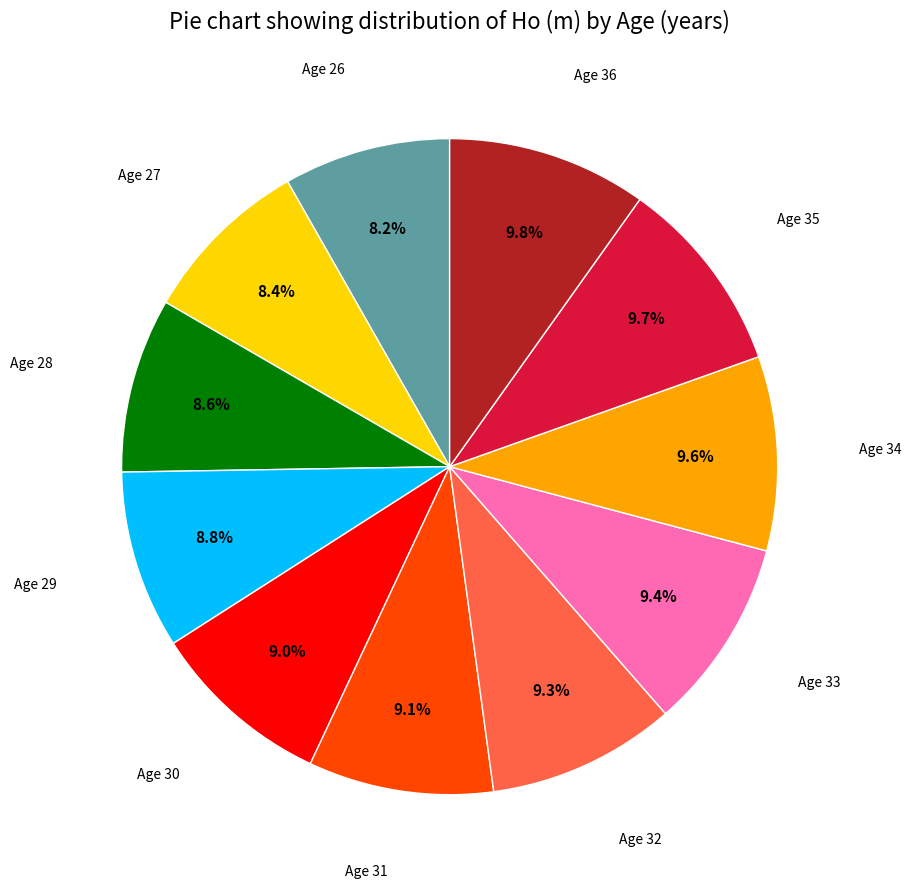

Is there any slice that represents more than half of the pie?

No